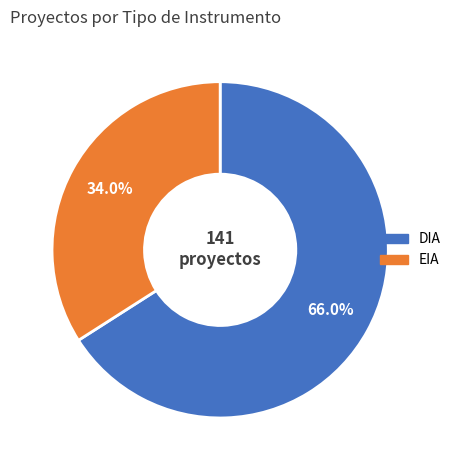

What is the majority slice?

DIA